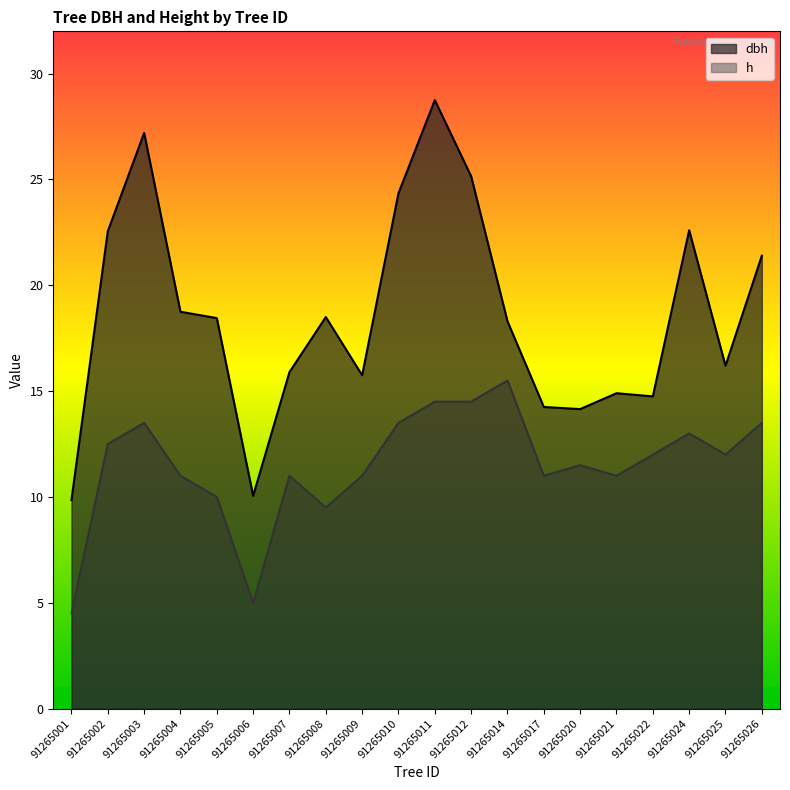

What is the average value of the dbh series?

18.6